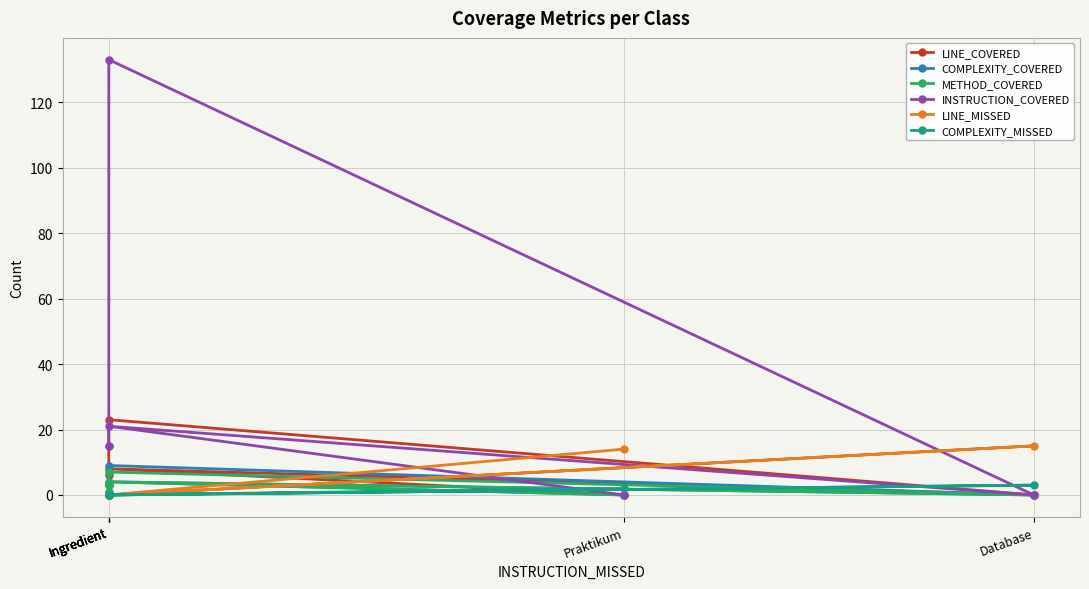

Which series has the largest total across all categories?

INSTRUCTION_COVERED